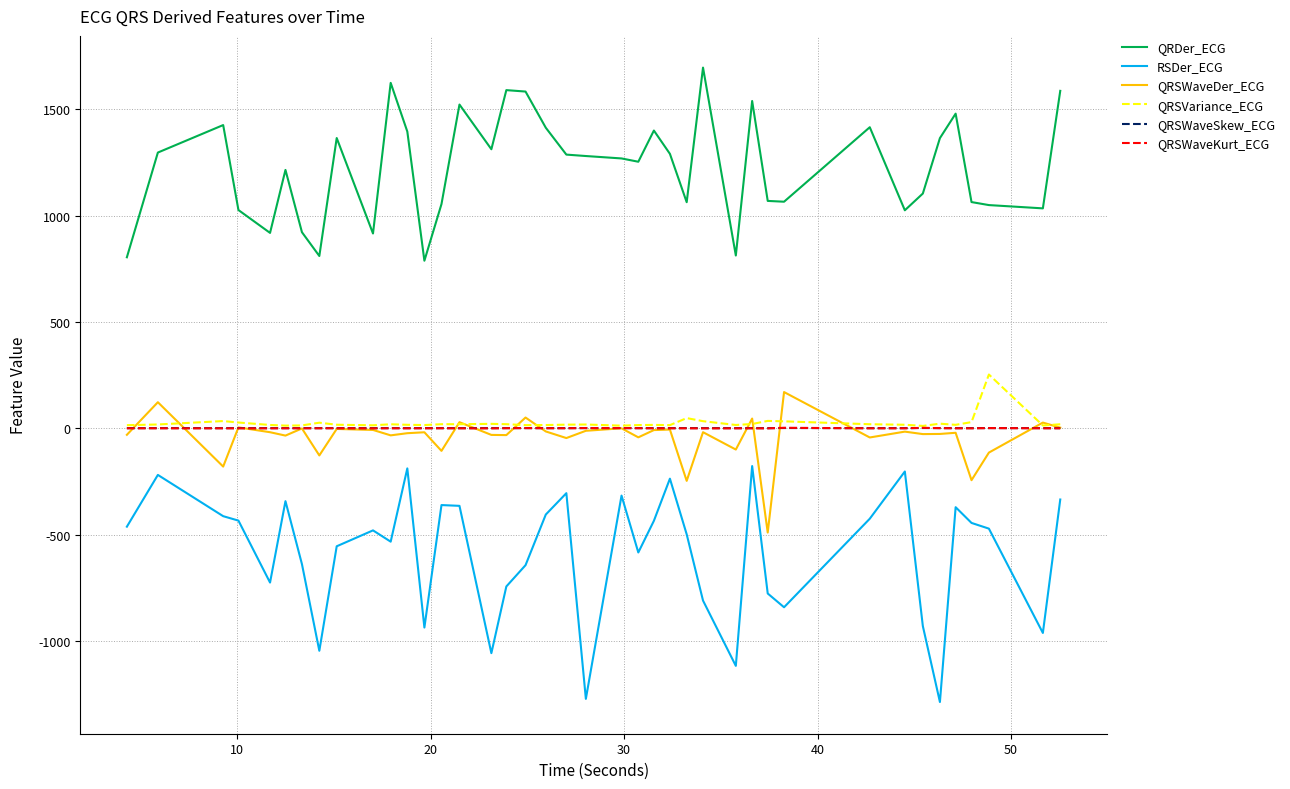

Which series has the largest total across all categories?

QRDer_ECG